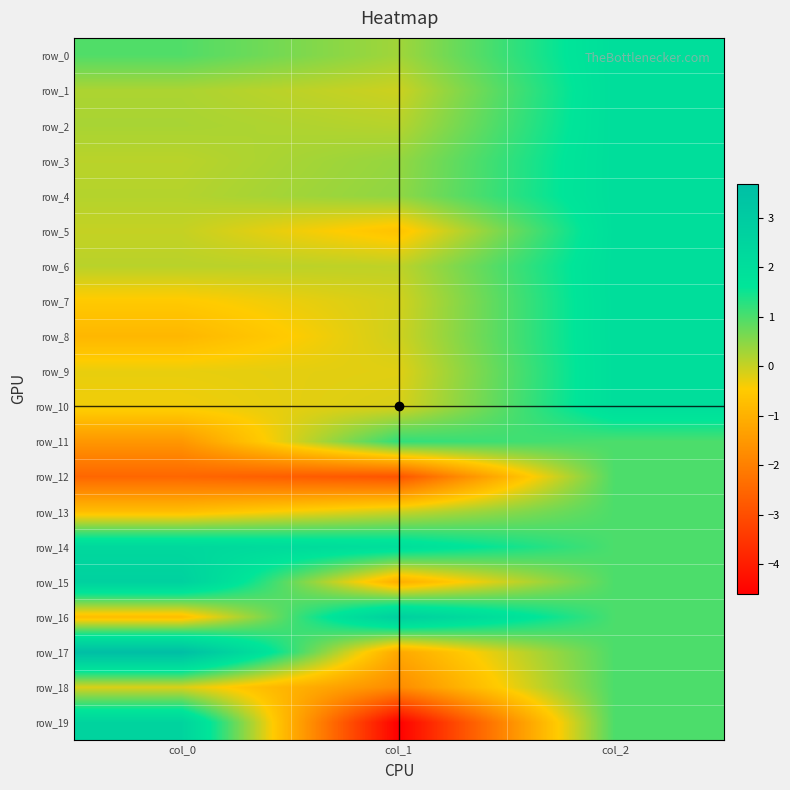

True or false: row_18 has a value of -0.2 at col_0.

False